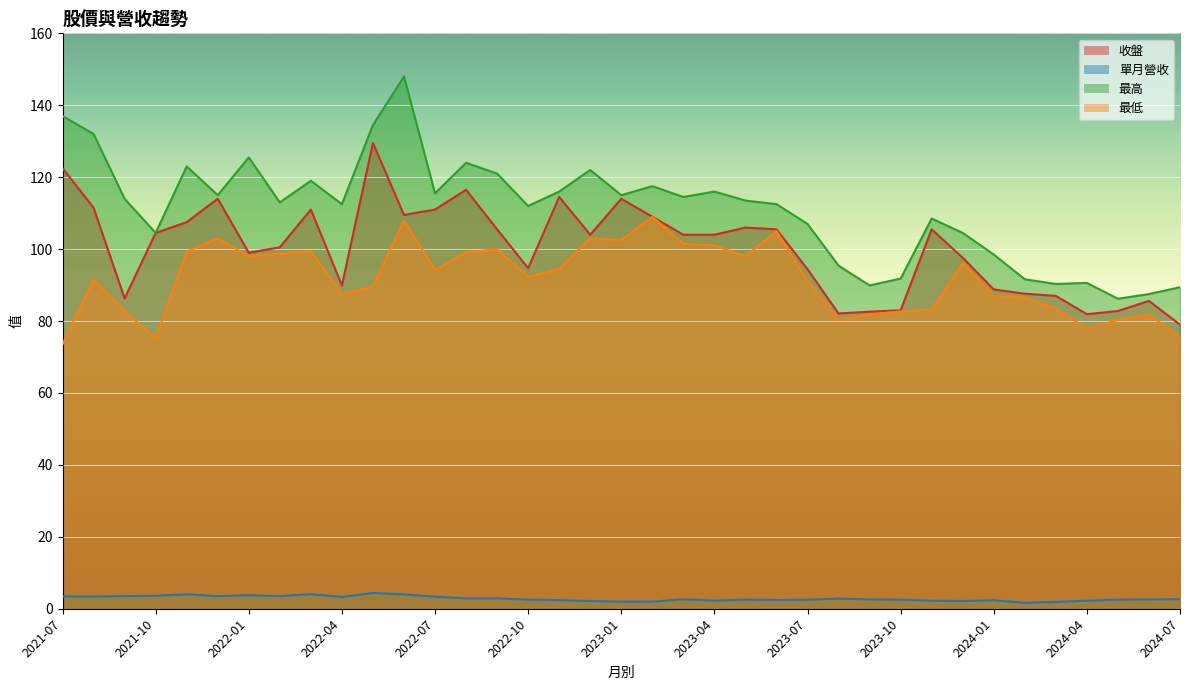

True or false: 最低 and 最高 cross at least once.

False